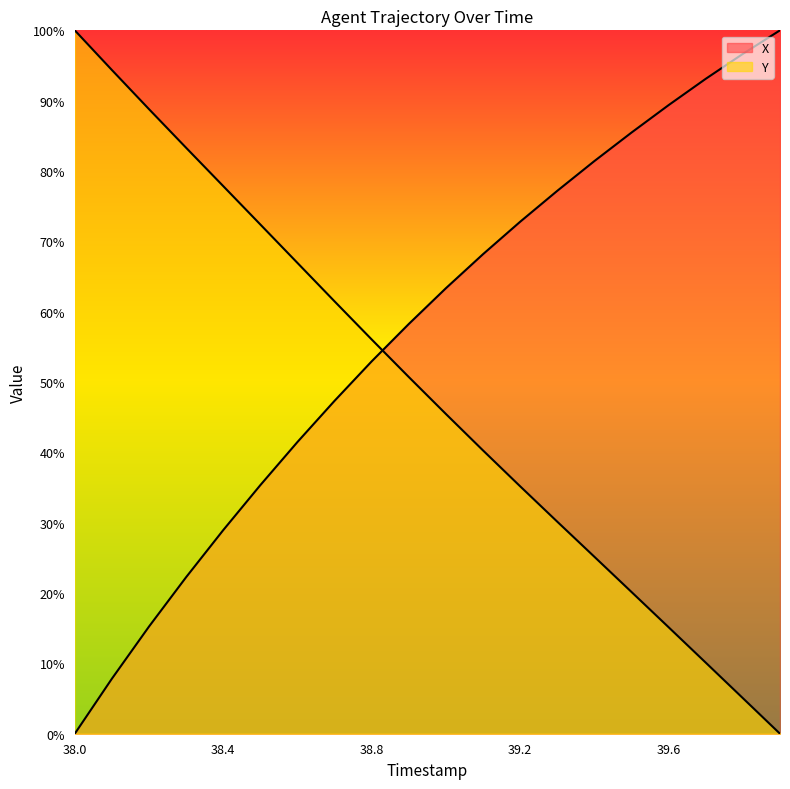

Which label corresponds to the smallest value in the chart?

38.0